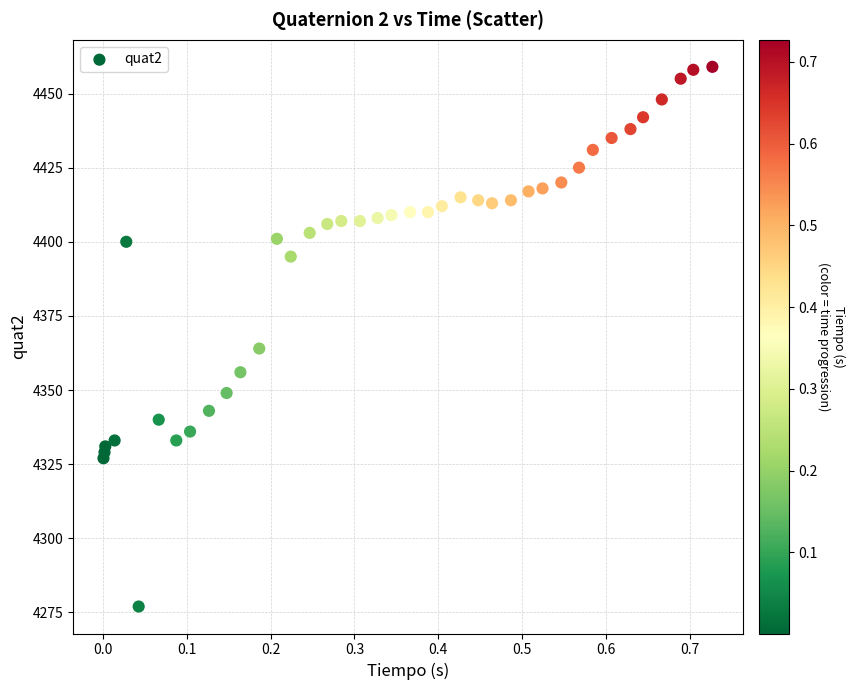

What Y value in the scatter plot is closest to 4368?

4364